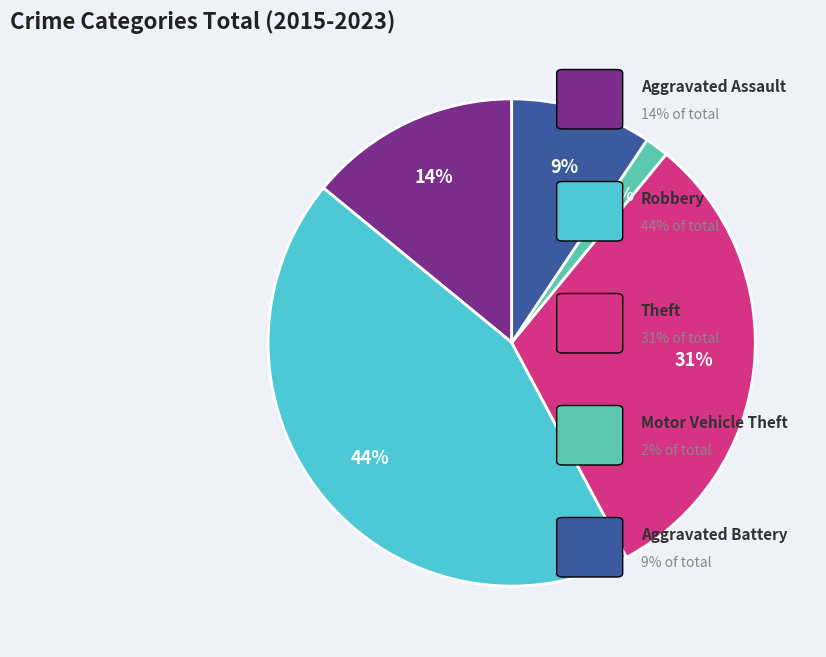

How many slices are in this pie chart?

5